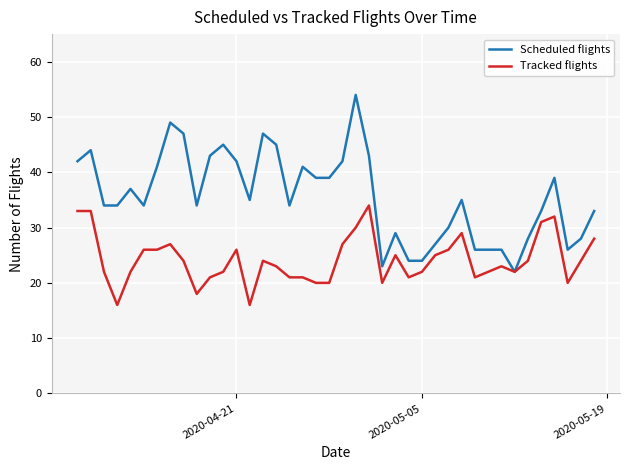

Which series has the largest range (max minus min)?

Scheduled flights